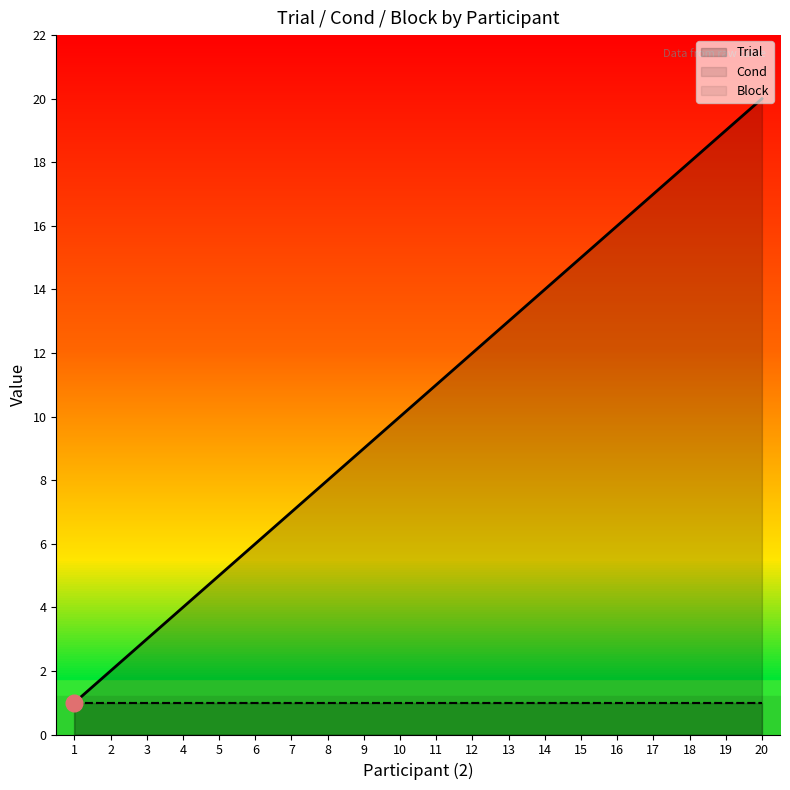

What are all the series names shown in the legend?

Trial, Cond, Block